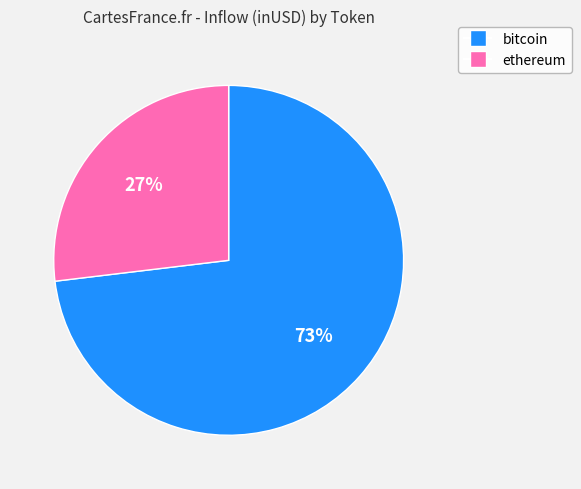

Which slice is the largest?

bitcoin